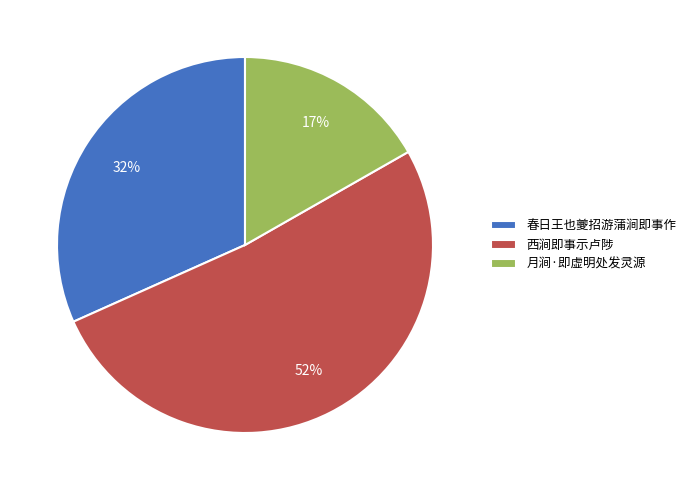

Approximately how many times larger is the value at 春日王也夔招游蒲涧即事作 compared to 西涧即事示卢陟?

0.6